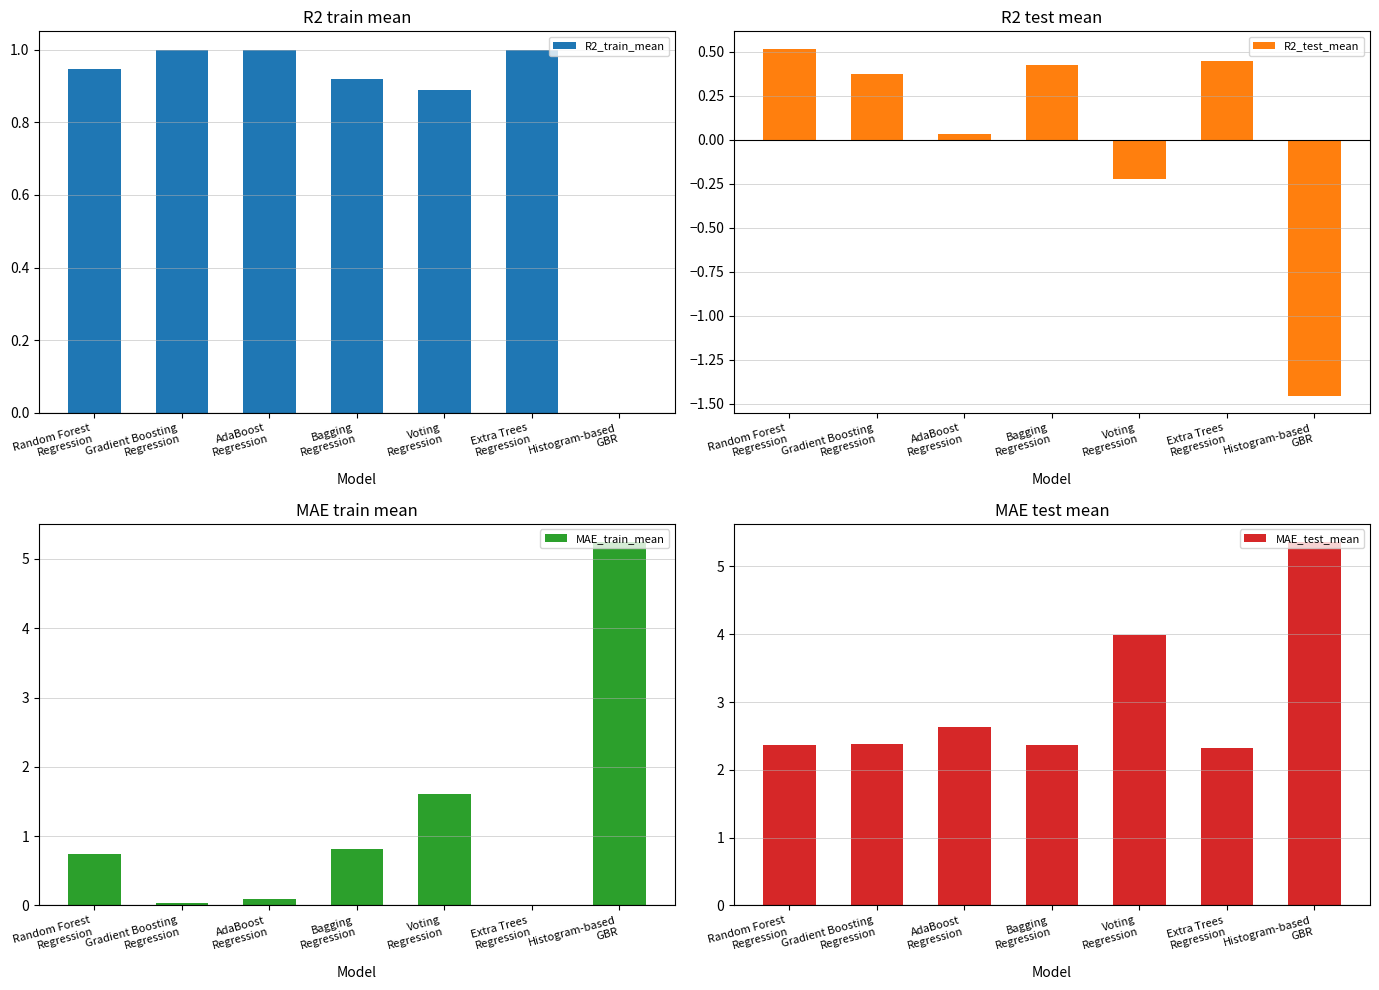

What is the difference between the maximum and minimum values in the R2_train_mean series?

1.0